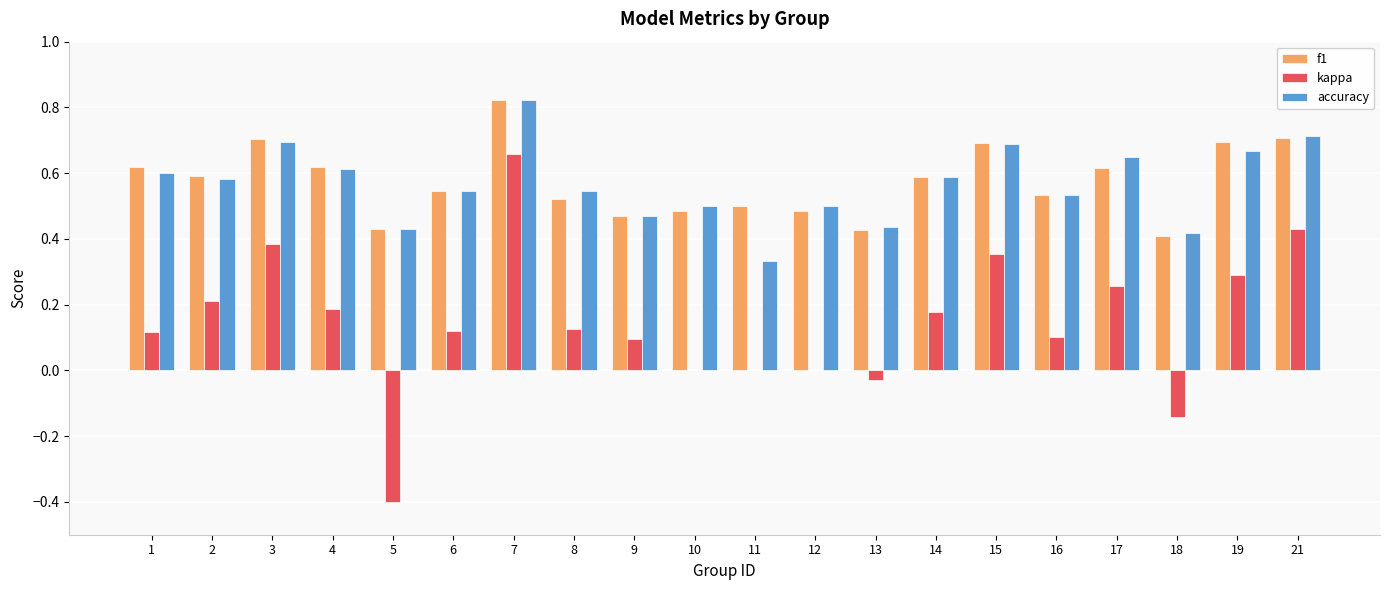

The value of accuracy at 16 is 0.2. True or false?

False